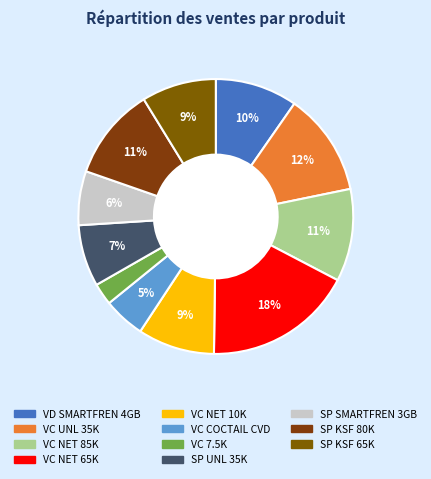

How many slices are in this pie chart?

11